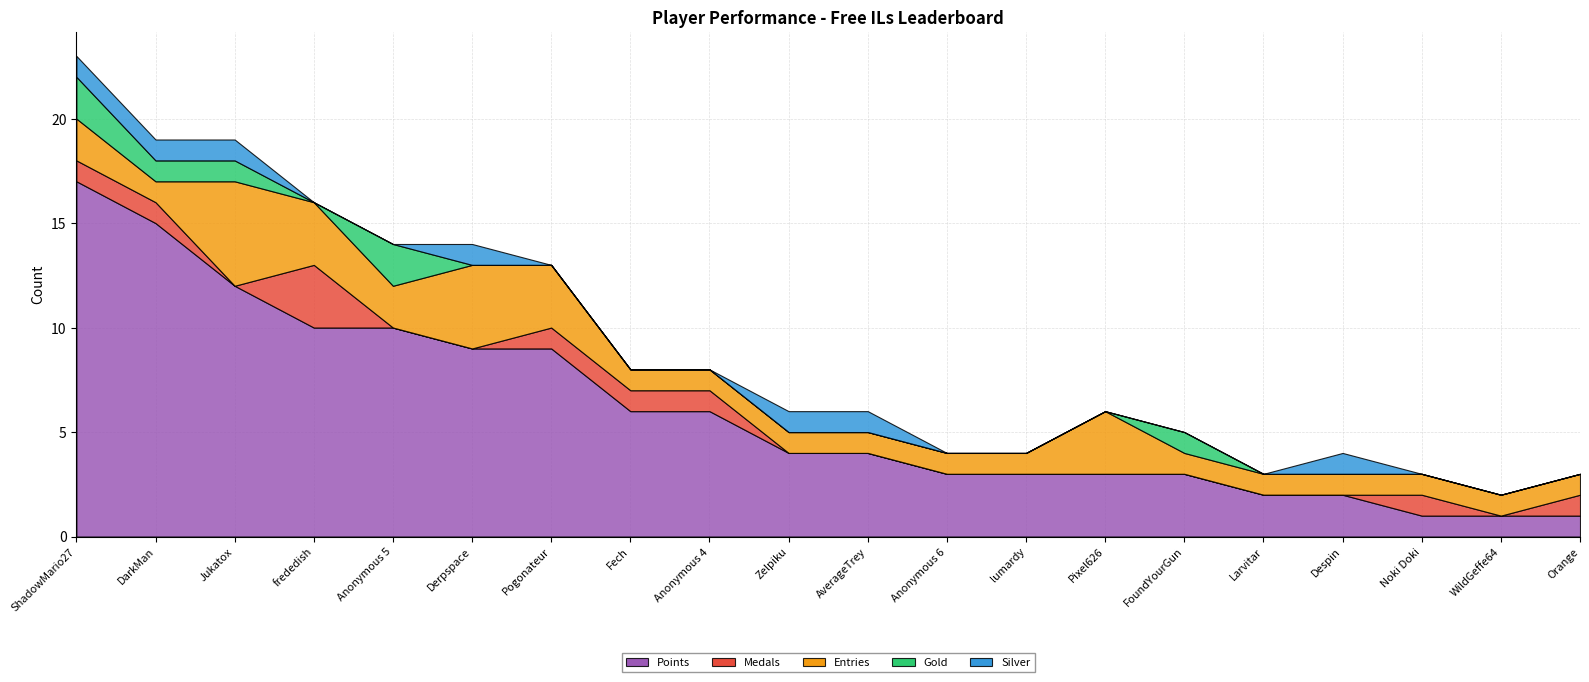

Rank the series at WildGeffe64 from lowest to highest value.

Medals, Gold, Silver, Points, Entries